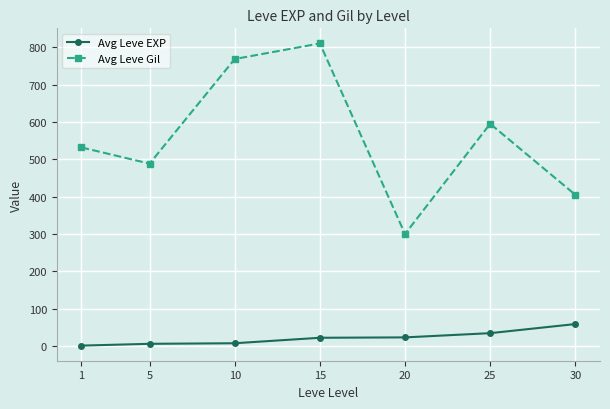

How many values in the Avg Leve EXP series are below 22?

3